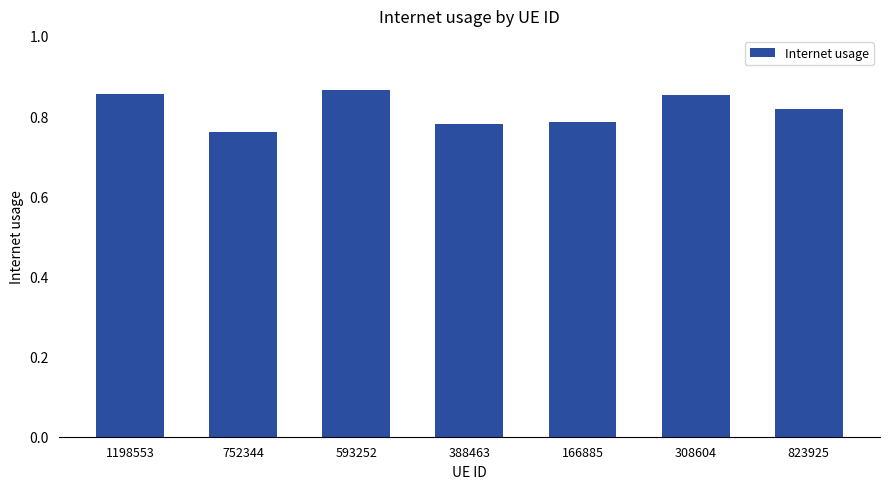

The chart shows a value of 1.4 at 1198553. True or false?

False